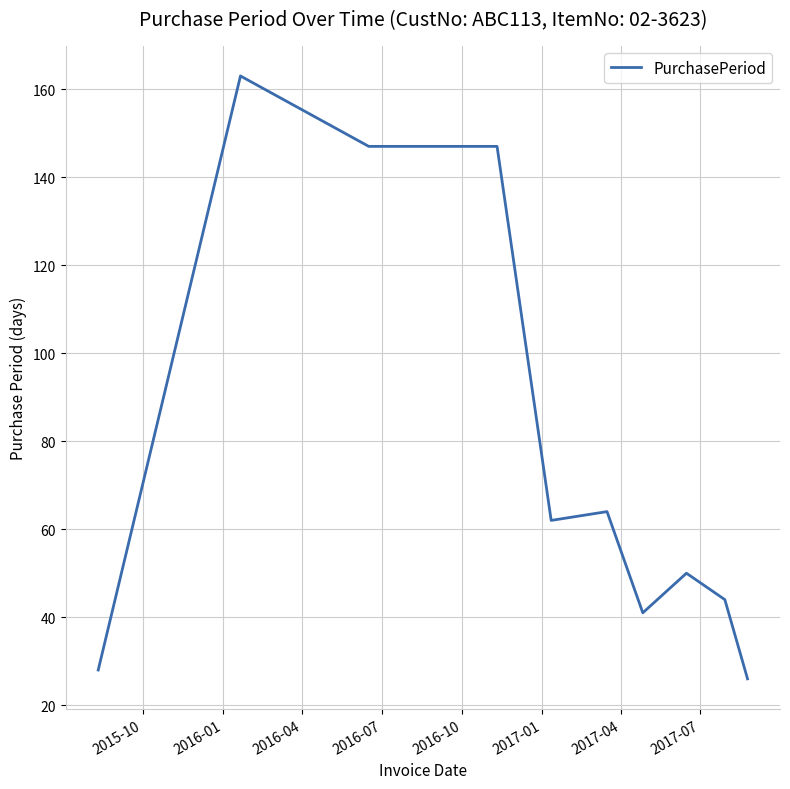

What is the difference between the maximum and minimum values?

137